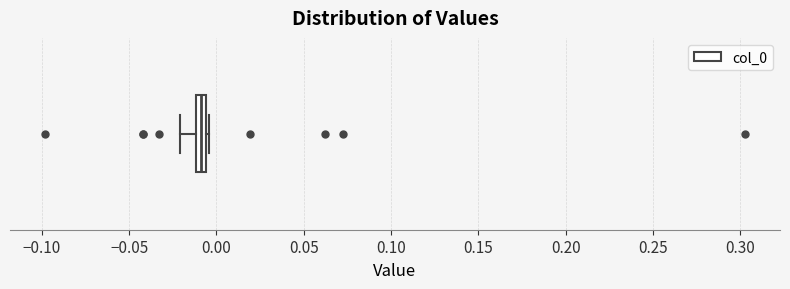

Where does the left whisker of the box end on the x-axis? The values are not printed on the chart, so give them approximately, as read against the axis.

-0.020